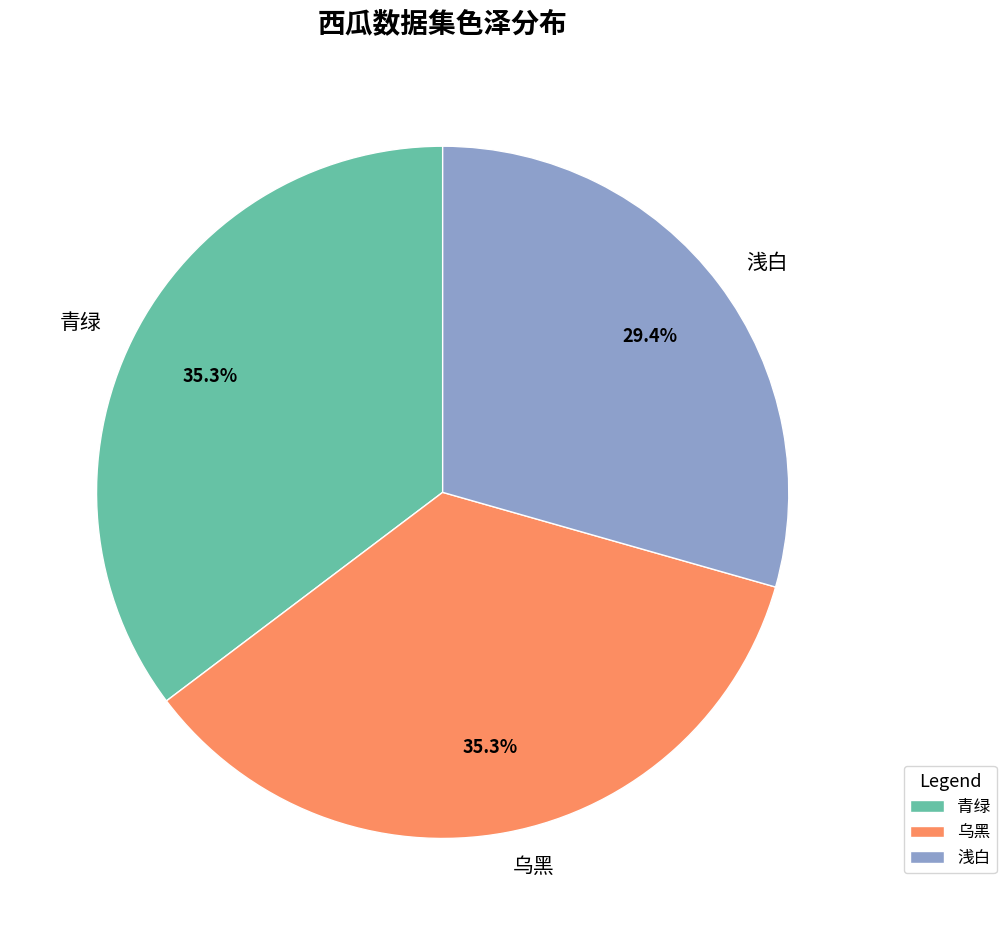

What percentage is the 浅白 slice, to the nearest percent?

29%